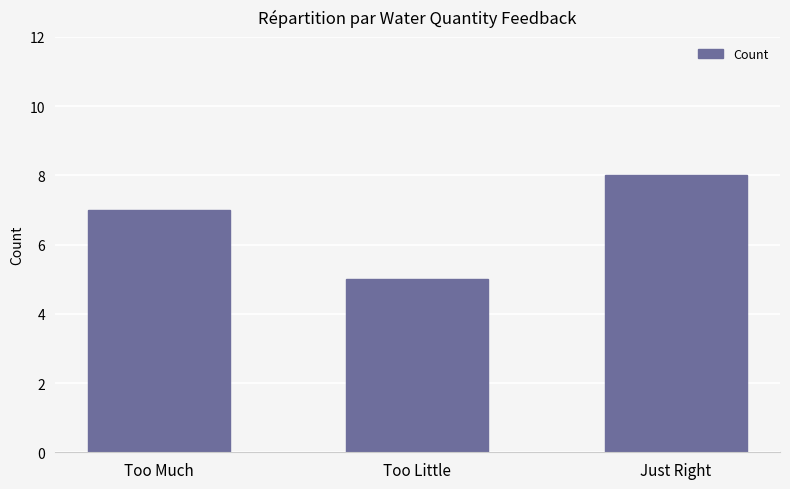

Approximately how many times larger is the value at Just Right compared to Too Much?

1.1